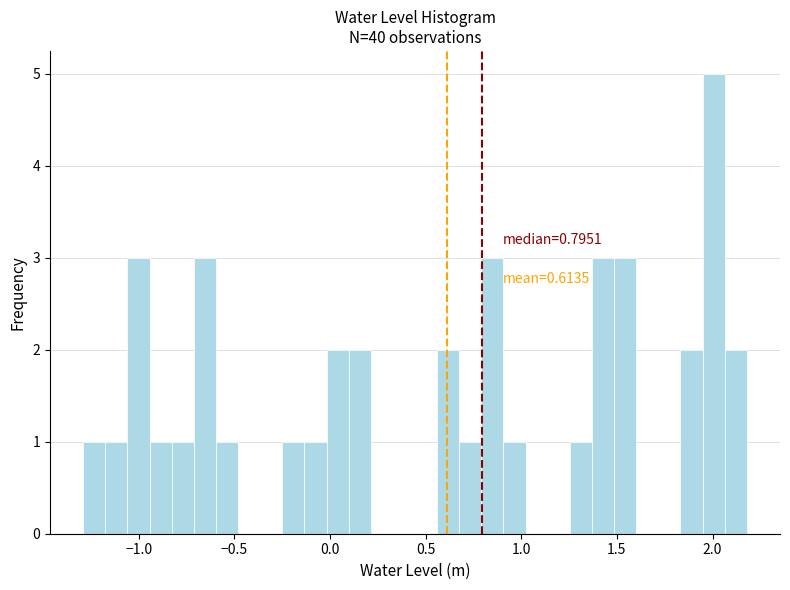

Read against the x-axis, roughly where is the centre of the tallest bar?

2.00